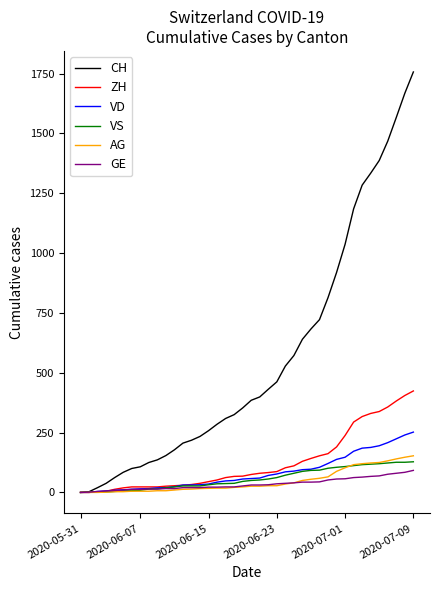

What is the greatest value displayed?

1757